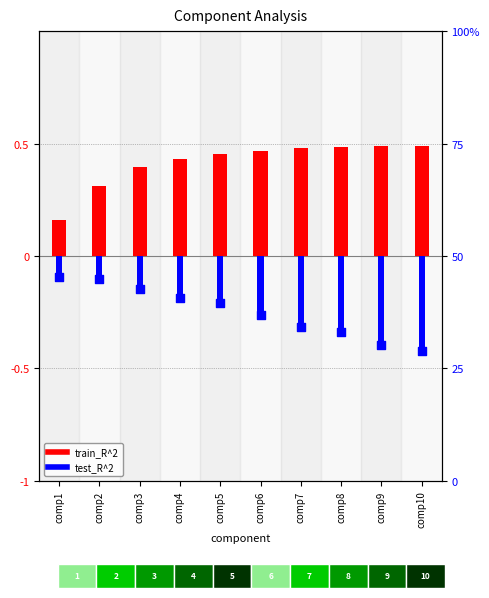

At how many categories does at least one series exceed 0?

10